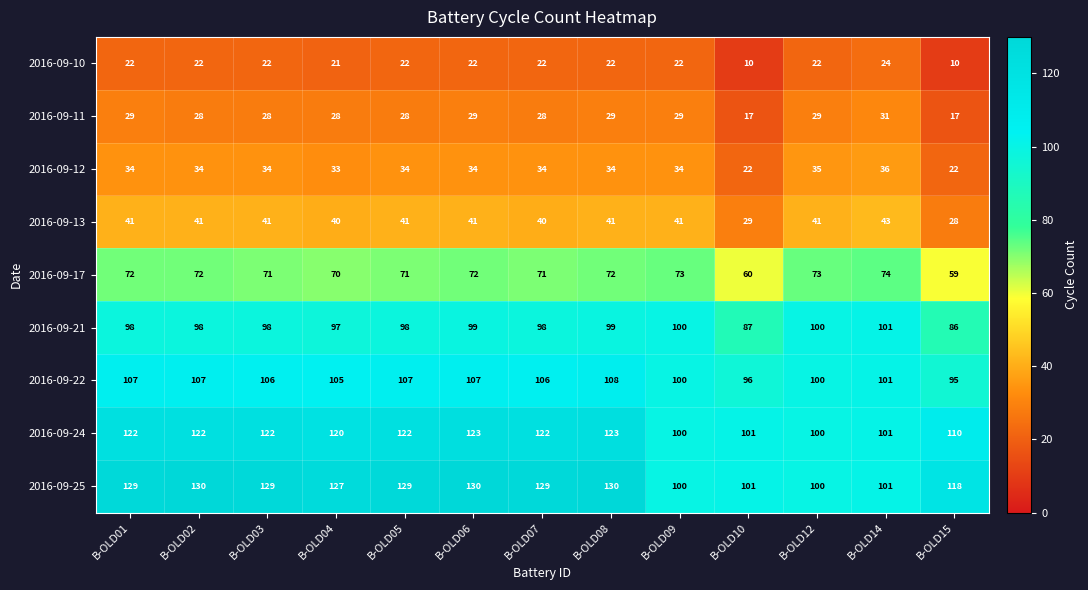

Count the number of categories in the chart.

13